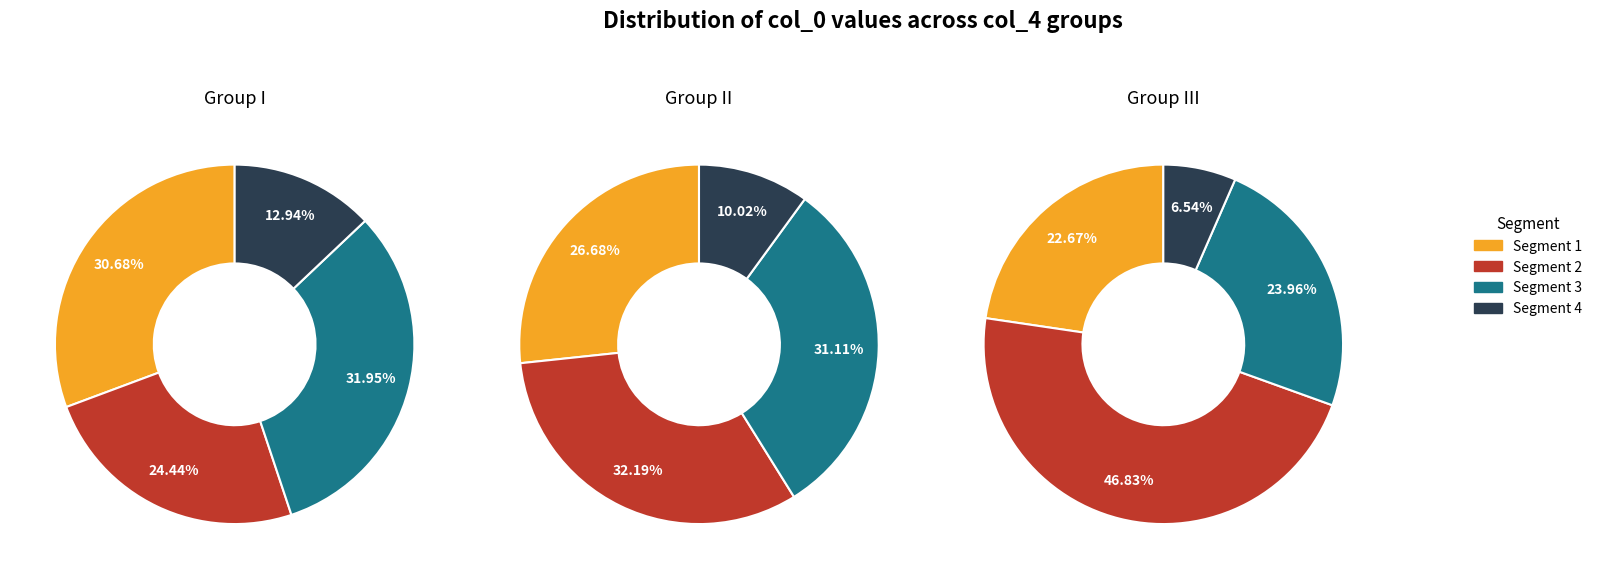

Is 36 the majority of the pie?

No